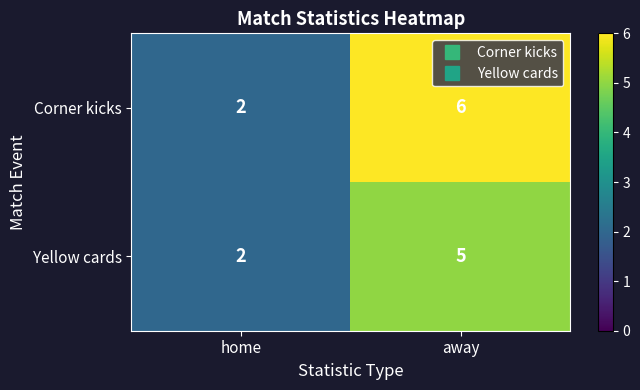

What is the sum of all Corner kicks values?

8